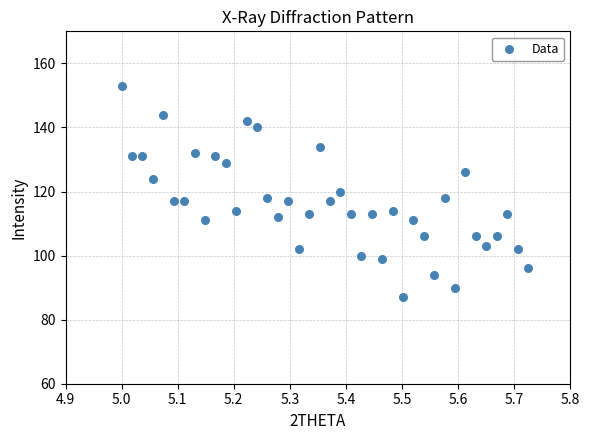

What is the range of Y values (max minus min)?

66